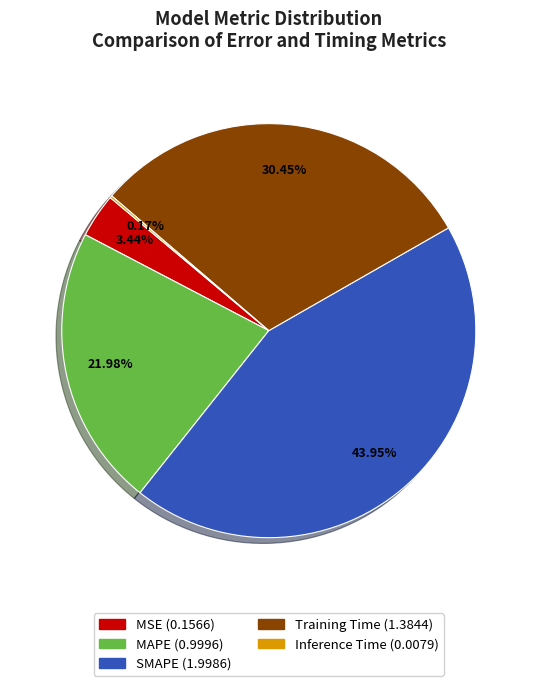

Combined, what portion of the pie is SMAPE and MSE?

47.4%